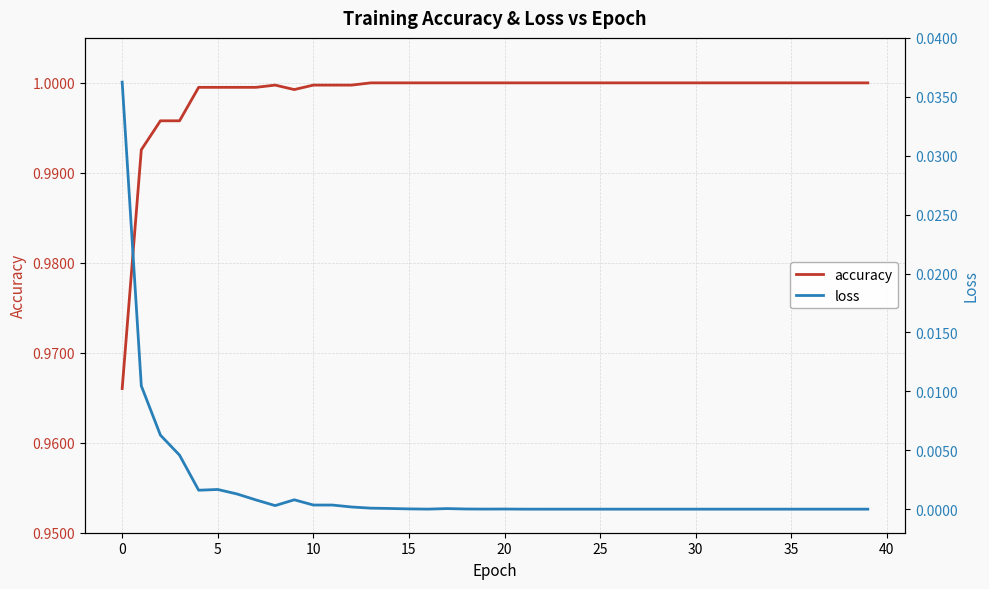

Is it true that loss equals -0.0 at 29?

False